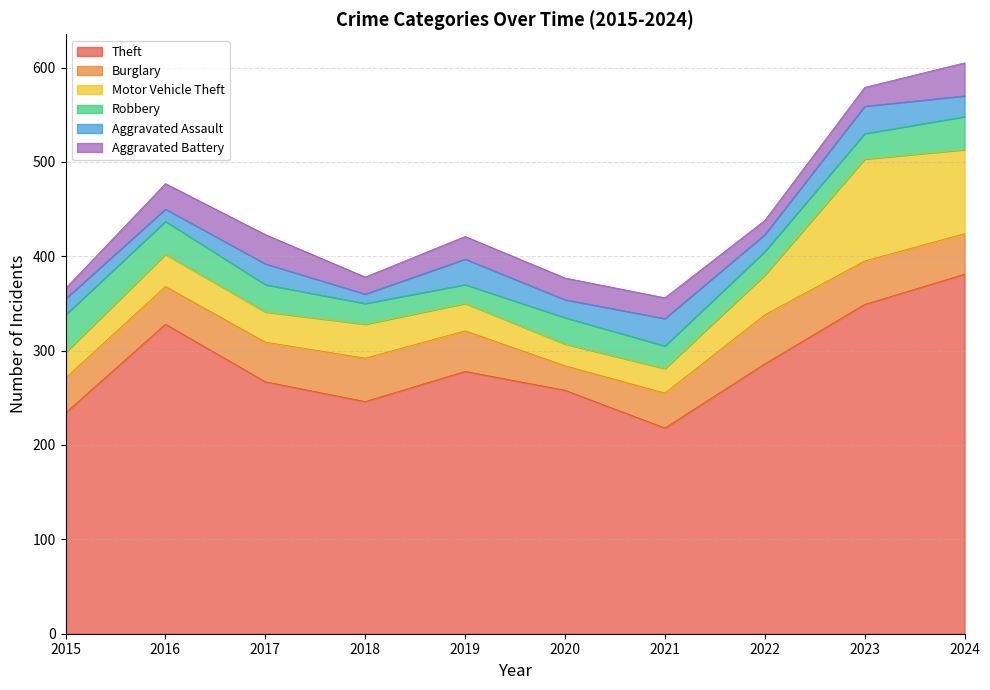

At which category is the sum across all series the highest?

2024